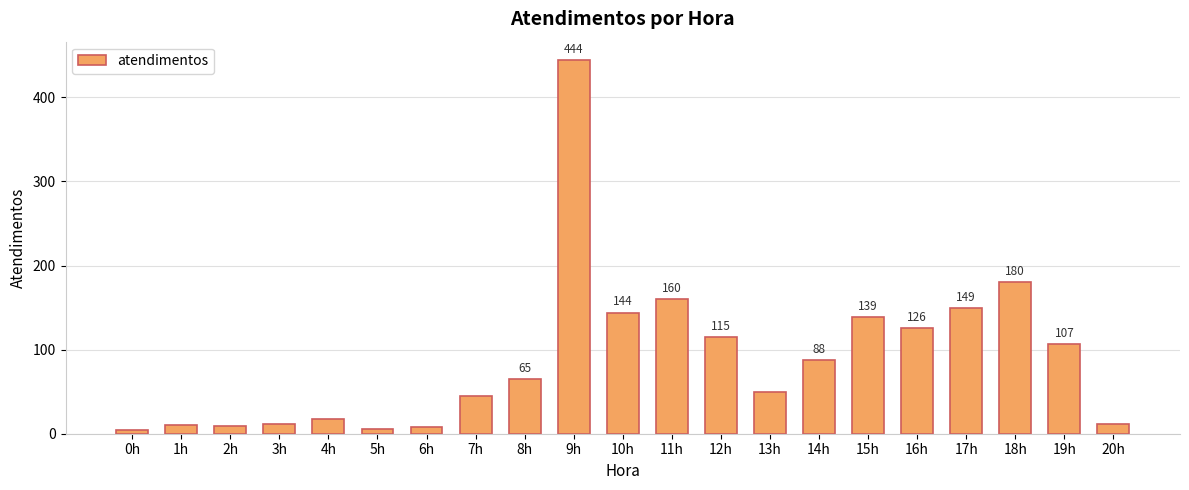

What is the label of the 4th bar from the left?

3h